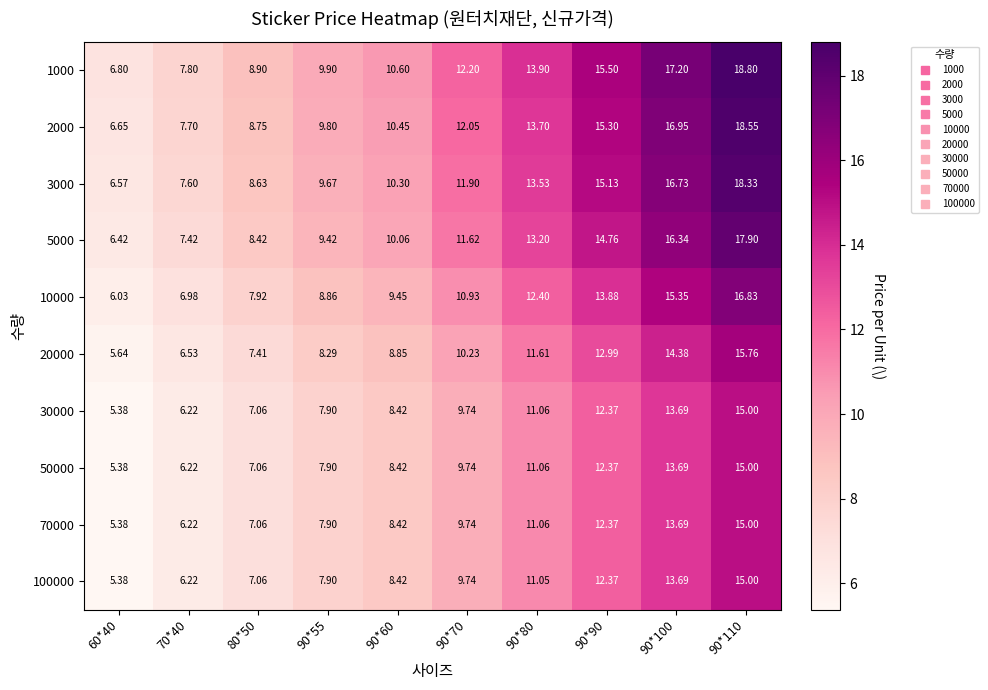

Is the value of 20000 at 90*60 greater than the value of 30000 at 90*90?

No